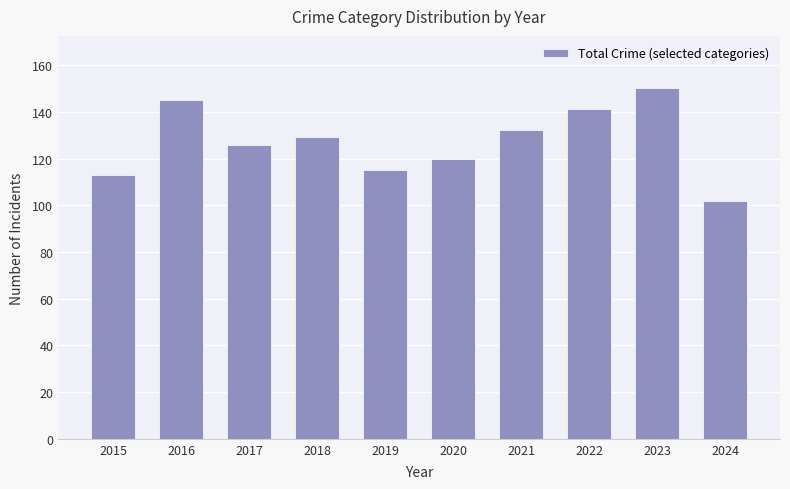

At which category does the chart reach its peak across all series?

2023